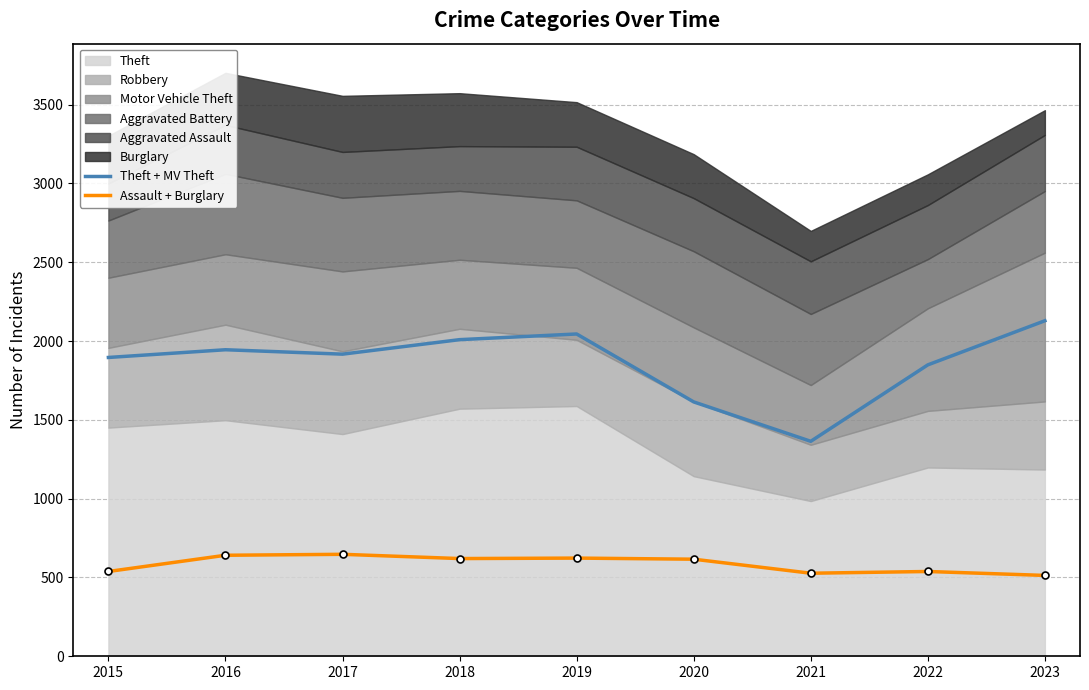

True or false: Assault + Burglary and Theft + MV Theft cross at least once.

False